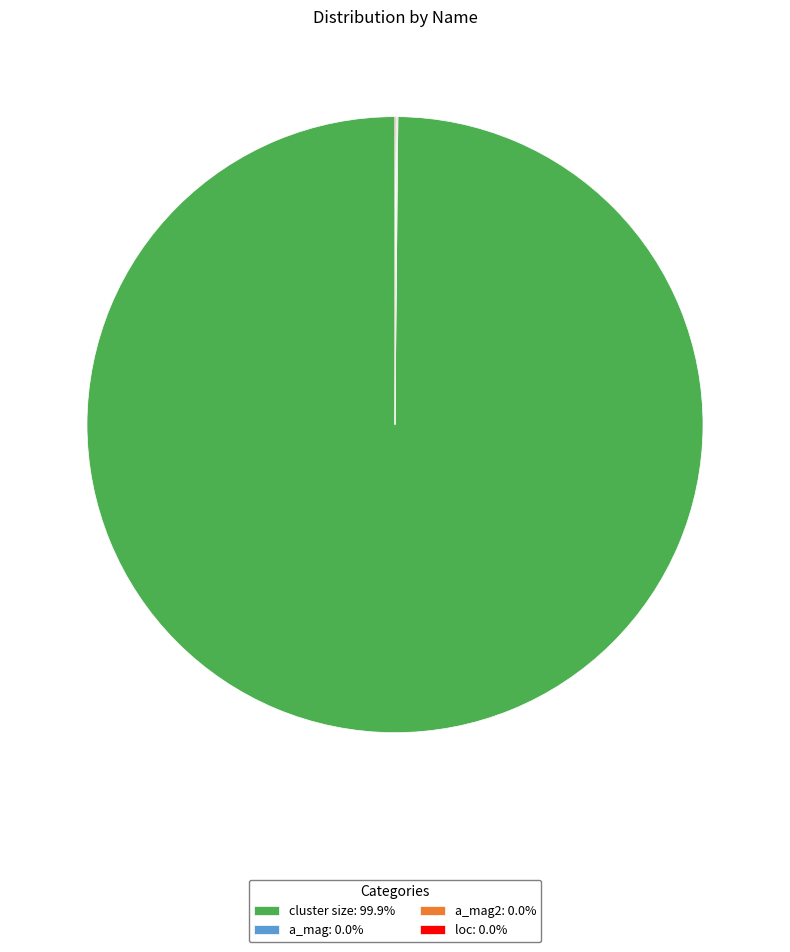

Is cluster size: 99.9% the majority of the pie?

Yes